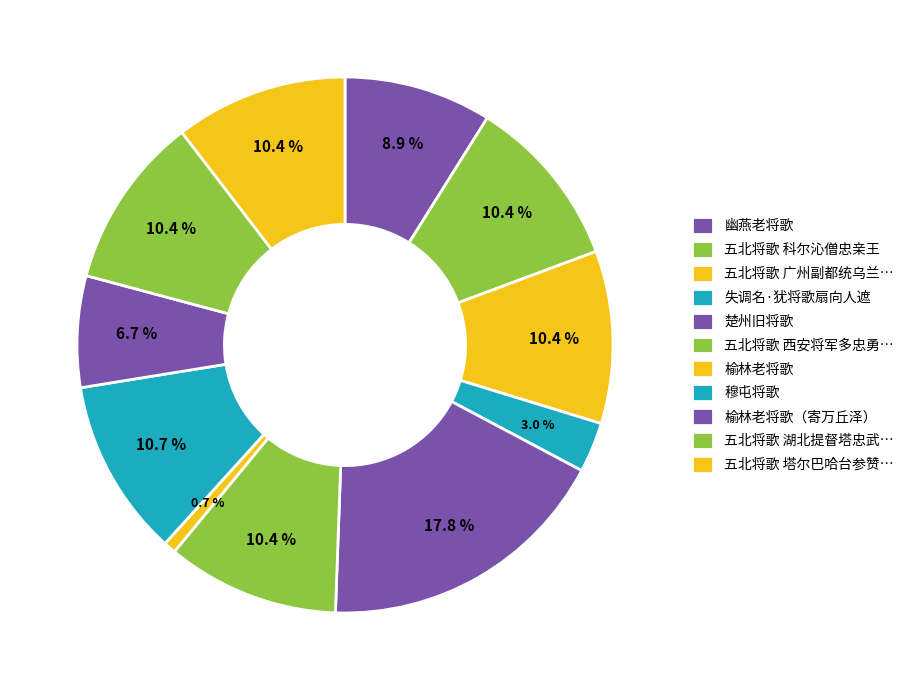

What is the largest slice in the pie chart?

楚州旧将歌